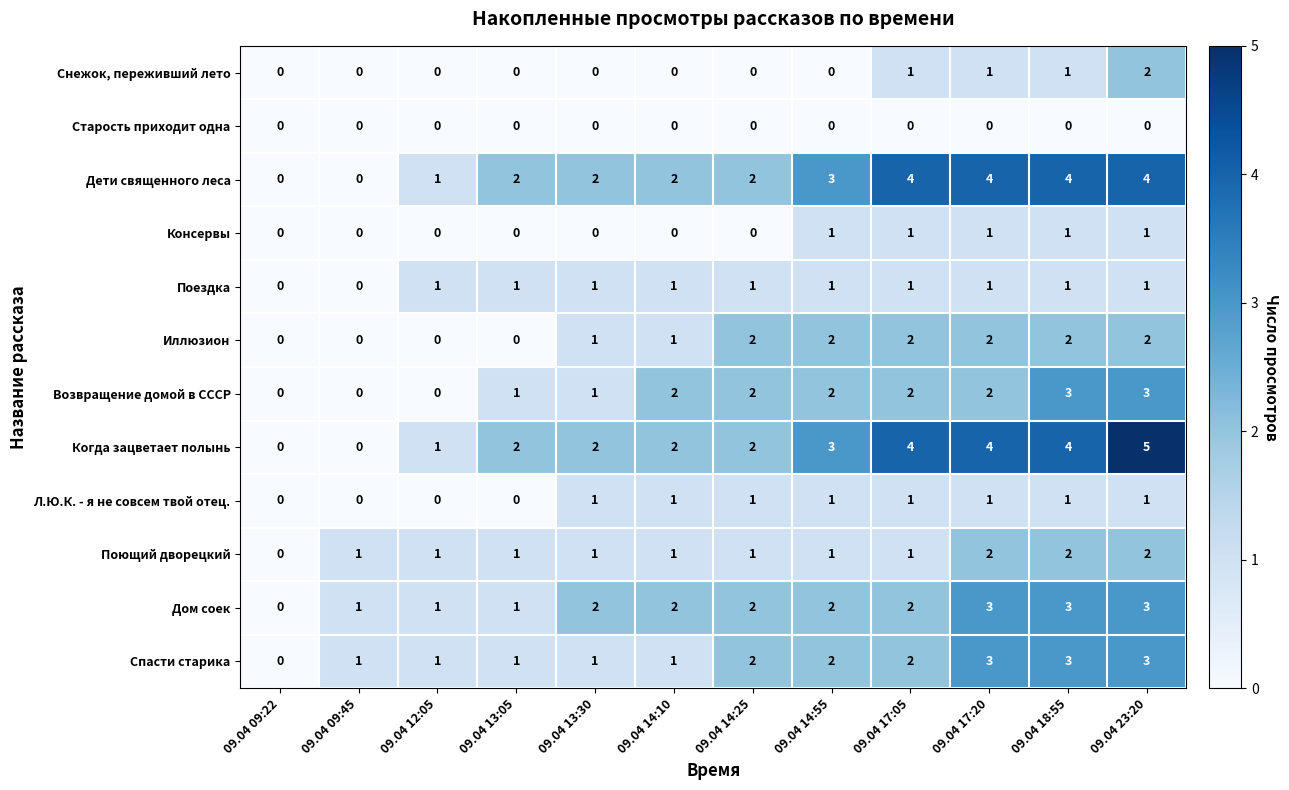

Is it true that Консервы equals 1 at 09.04 14:10?

False